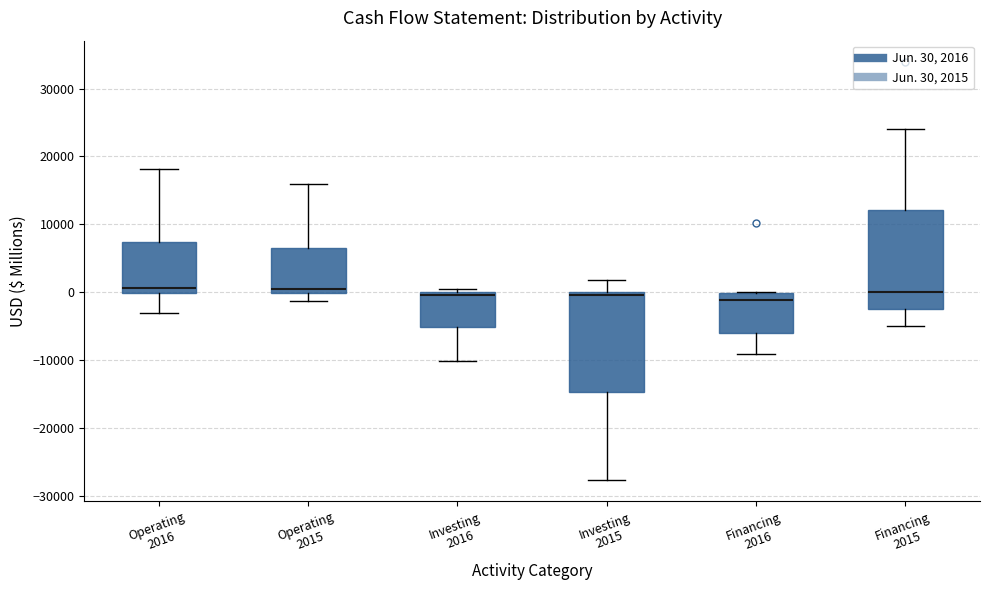

Where is the upper edge of the box for Investing 2015 on the y-axis? The values are not printed on the chart, so give them approximately, as read against the axis.

0